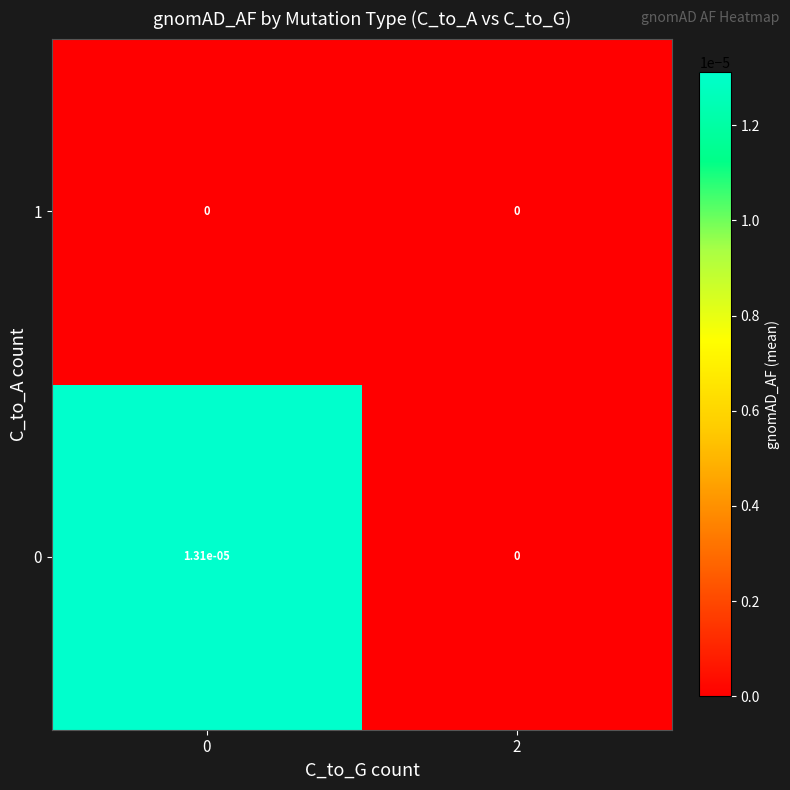

The 1 series shows 0.0 at 0. True or false?

True